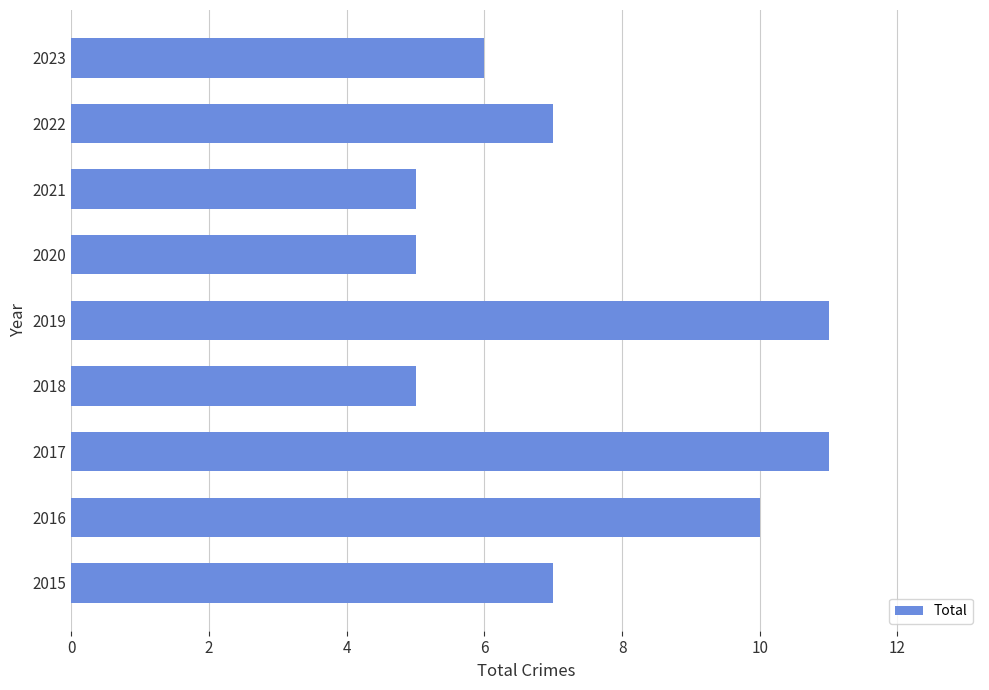

Reading top to bottom, what are all the values shown in this chart?

2023=6	2022=7	2021=5	2020=5	2019=11	2018=5	2017=11	2016=10	2015=7